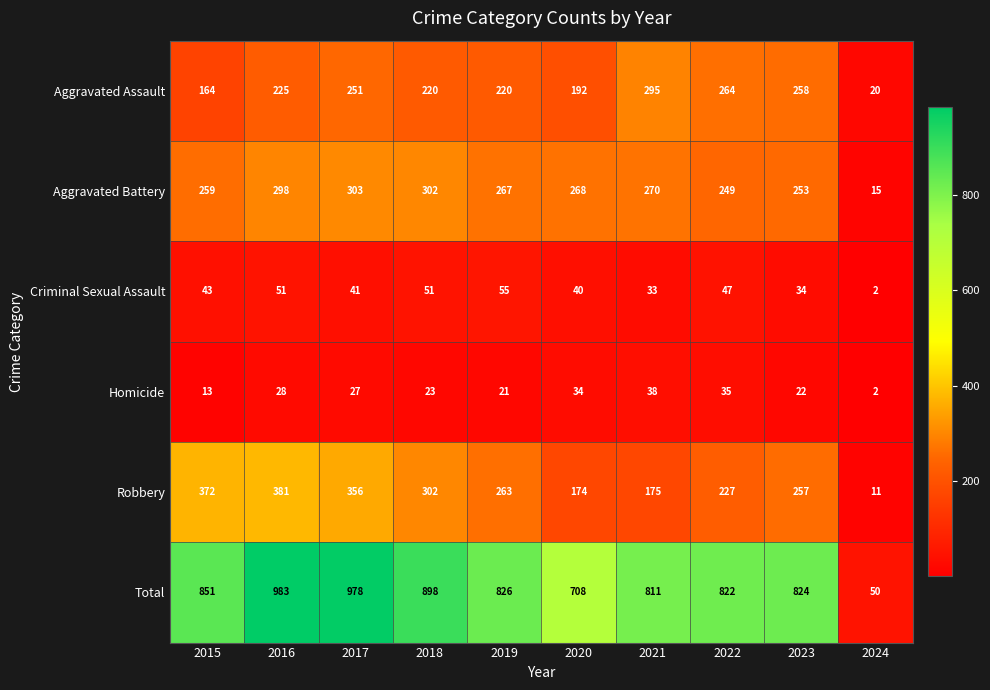

Between 2017 and 2023, which series saw the biggest shift?

Total